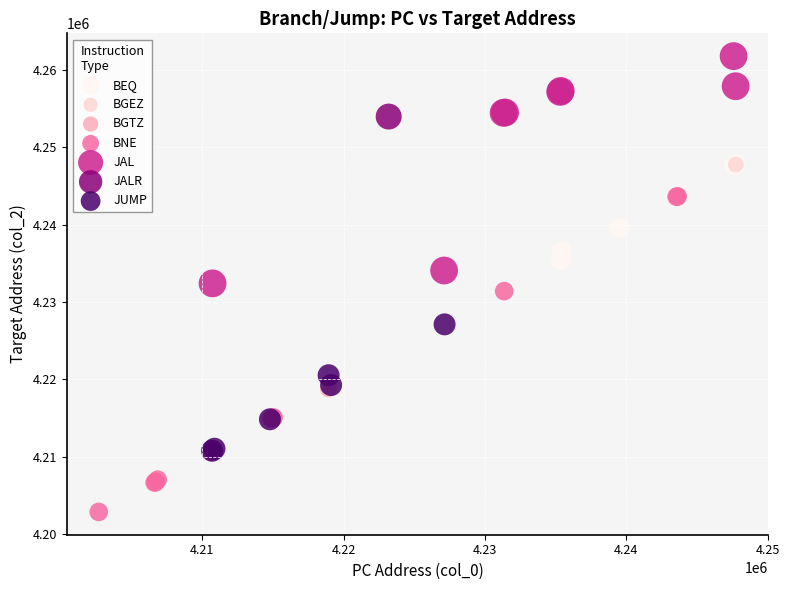

What are all the series names shown in the legend?

BEQ, BGEZ, BGTZ, BNE, JAL, JALR, JUMP